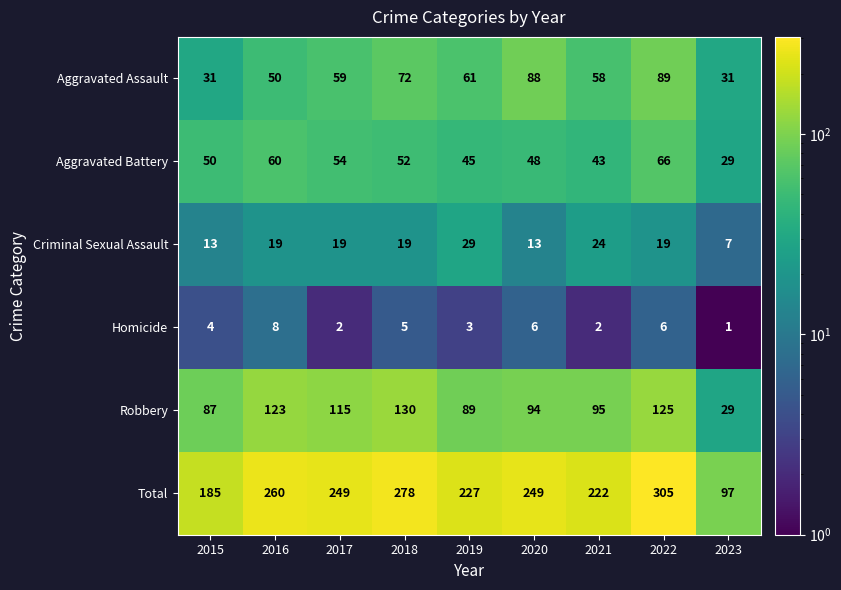

Which series has the largest total across all categories?

Total